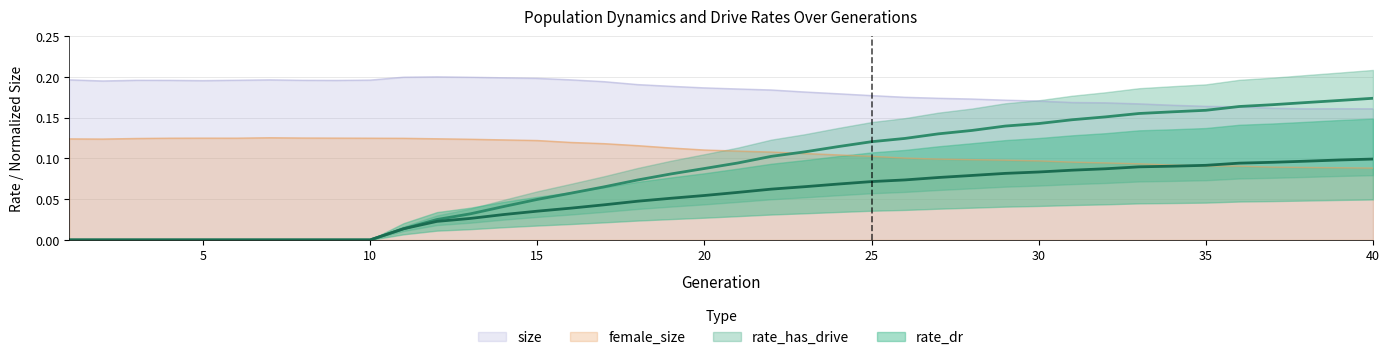

Rank the categories by rate_has_drive value from lowest to highest.

1, 2, 3, 4, 5, 6, 7, 8, 9, 10, 11, 12, 13, 14, 15, 16, 17, 18, 19, 20, 21, 22, 23, 24, 25, 26, 27, 28, 29, 30, 31, 32, 33, 34, 35, 36, 37, 38, 39, 40